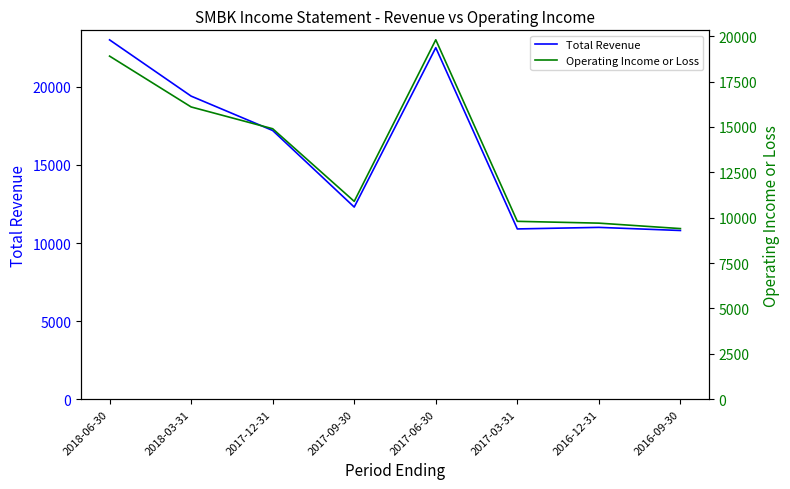

What is the average value of the Operating Income or Loss series?

13688